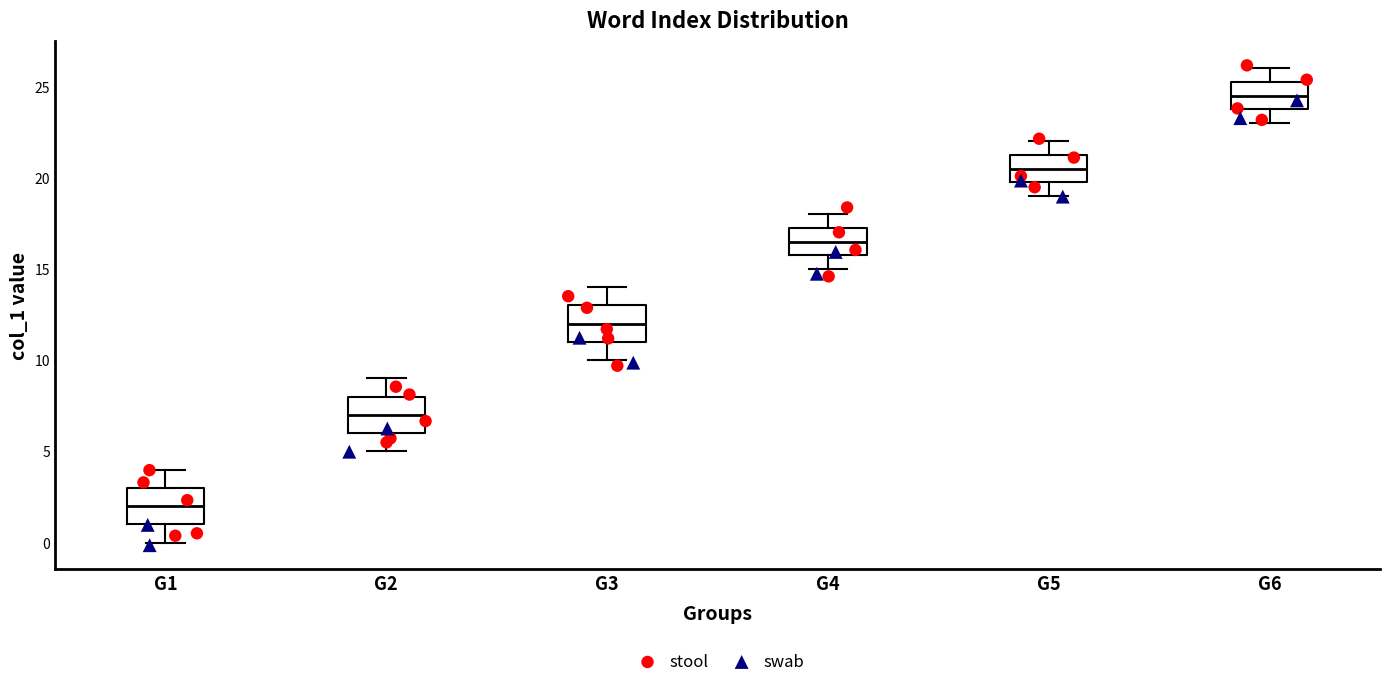

Where does the lower whisker of the box for G6 end on the y-axis? The values are not printed on the chart, so give them approximately, as read against the axis.

23.0